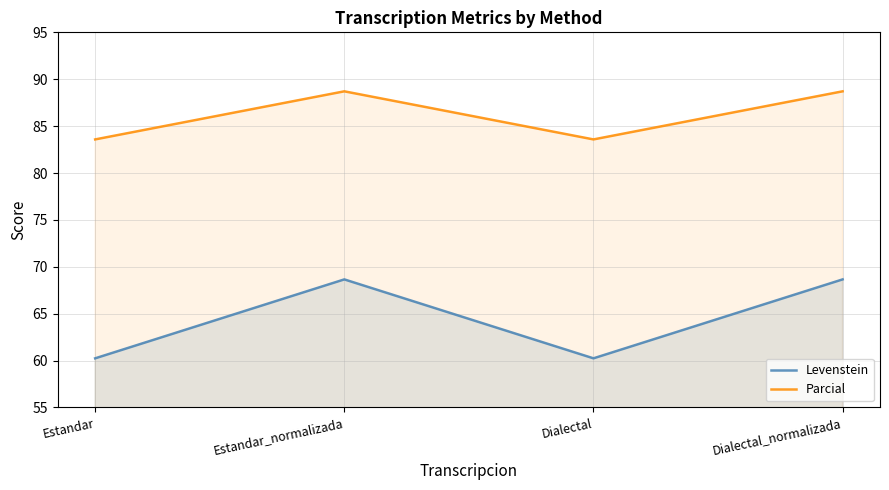

Which has a higher value, Dialectal_normalizada or Dialectal?

Dialectal_normalizada